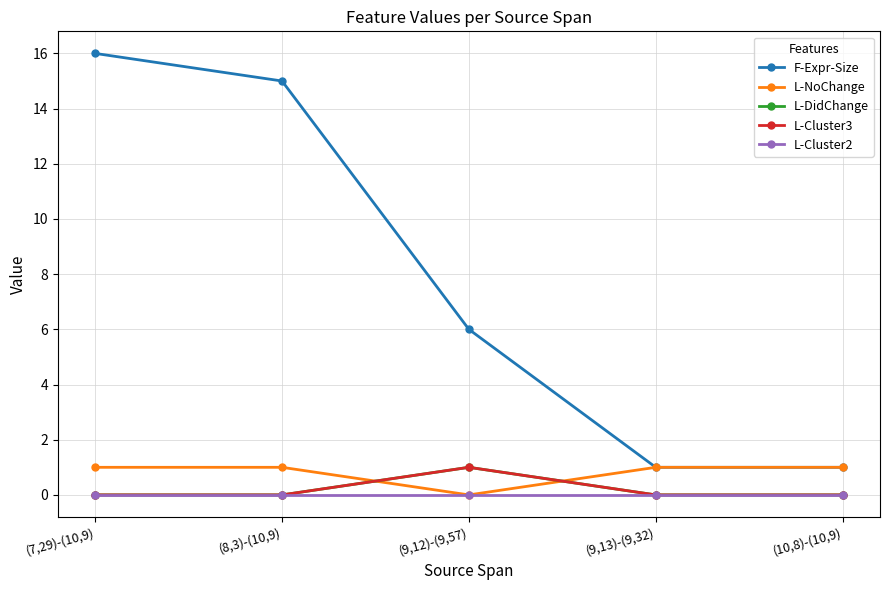

Does the chart have visible grid lines?

Yes